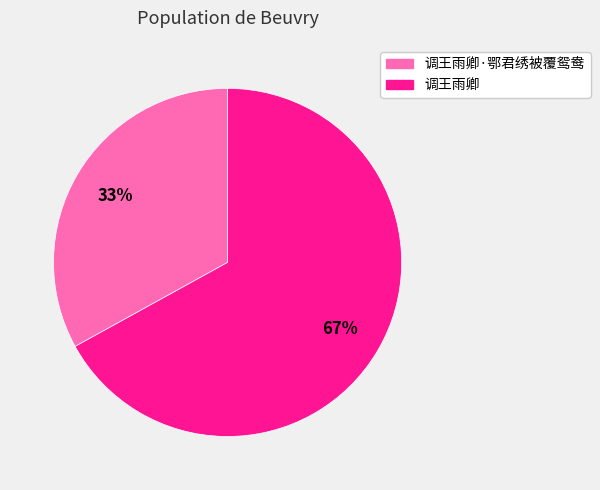

The 调王雨卿·鄂君绣被覆鸳鸯 slice represents 33% of the pie. True or false?

True